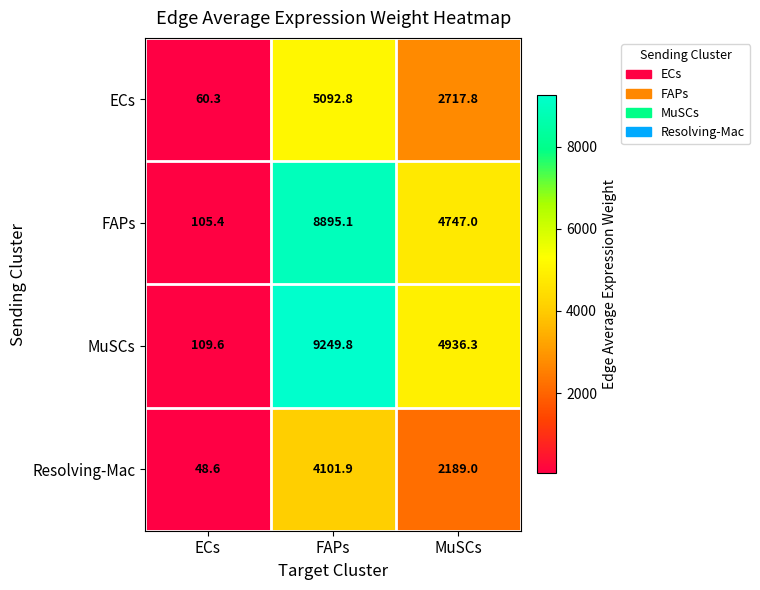

True or false: FAPs has a value of 8477.0 at MuSCs.

False